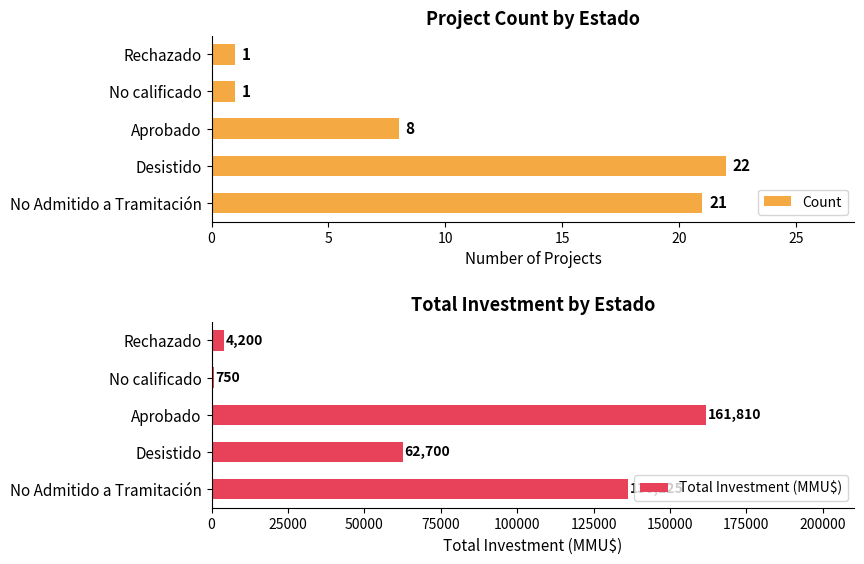

List the series in order of their peak value, lowest first.

Count, Total Investment (MMU$)